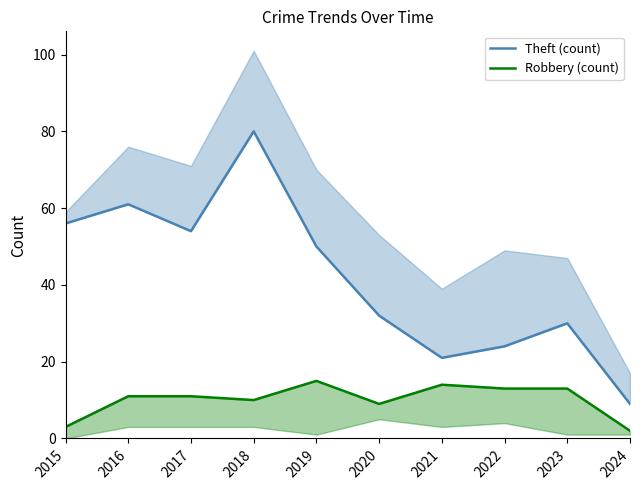

Does the chart have visible grid lines?

No